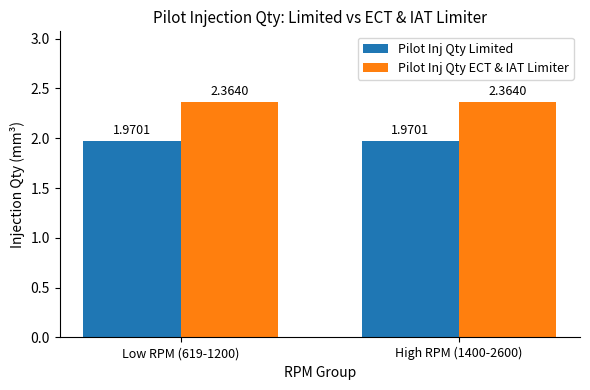

What are all the series names shown in the legend?

Pilot Inj Qty Limited, Pilot Inj Qty ECT & IAT Limiter